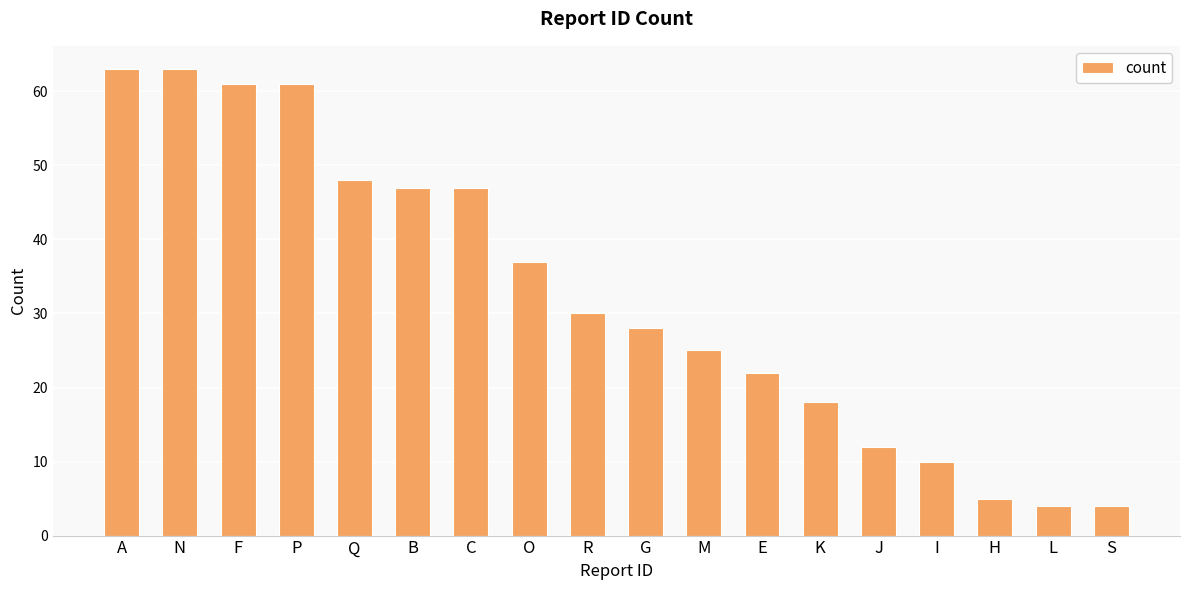

Read the value at O.

37